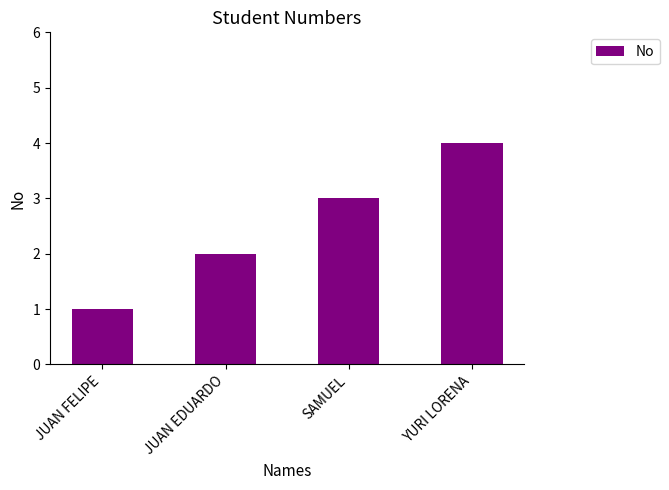

Reading left to right, what are all the values shown in this chart?

1	2	3	4